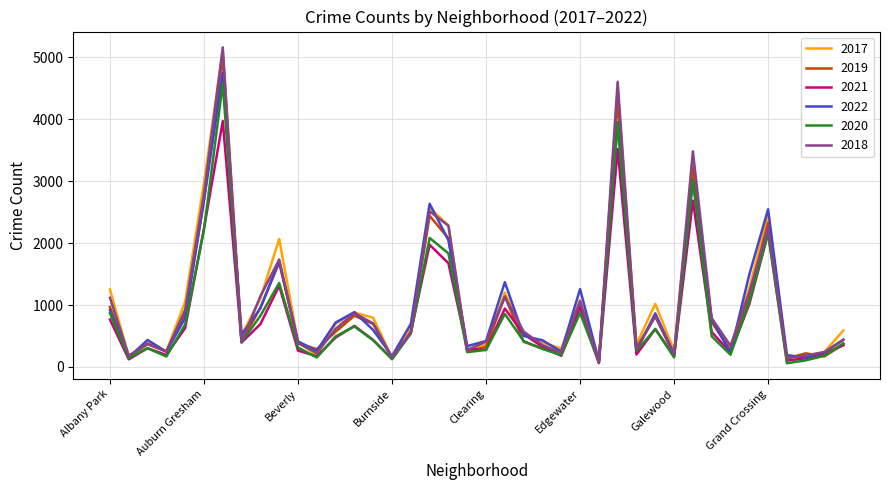

Which series has the widest spread of values?

2018